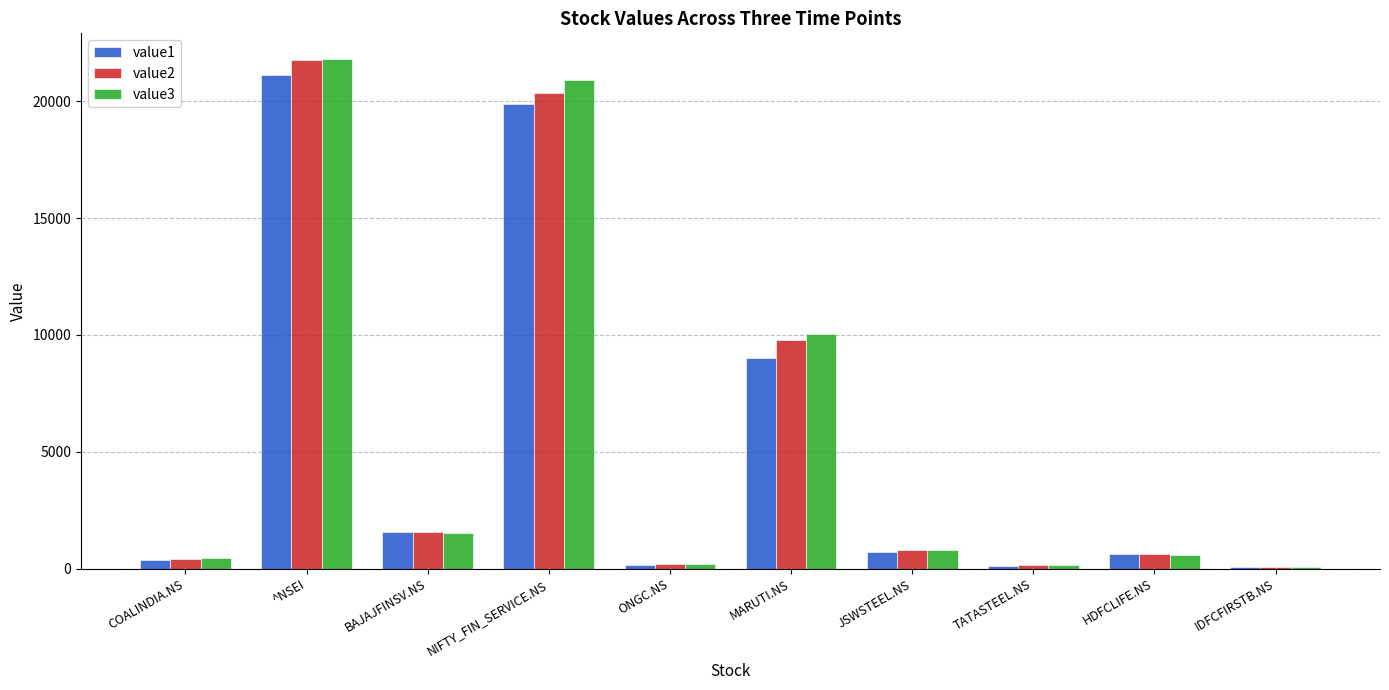

What is the sum of the value1 values at HDFCLIFE.NS and COALINDIA.NS?

985.5